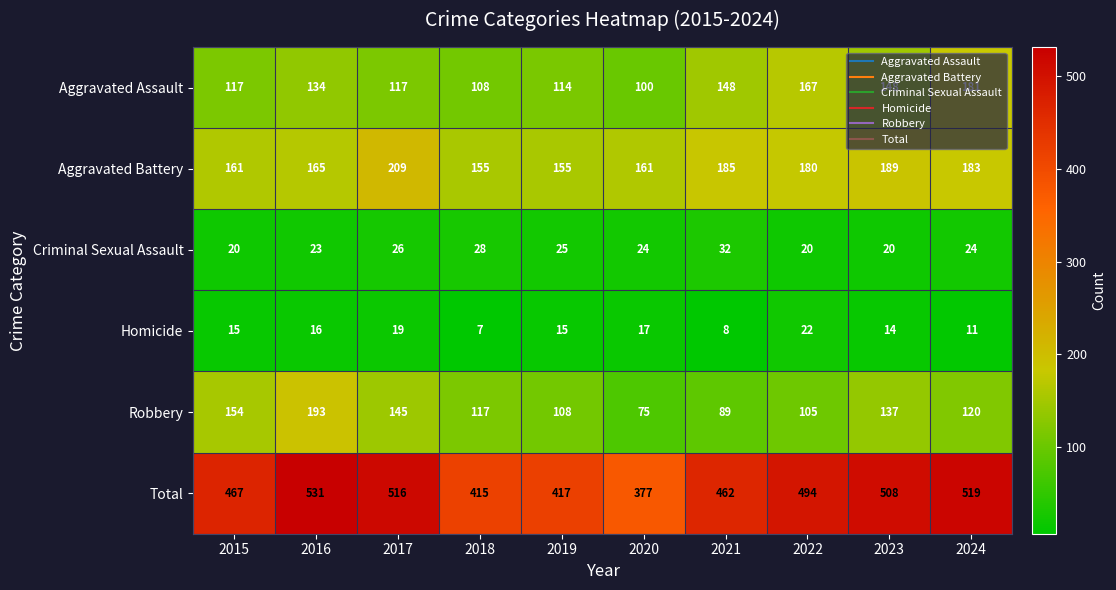

What is the sum of all Criminal Sexual Assault values?

242